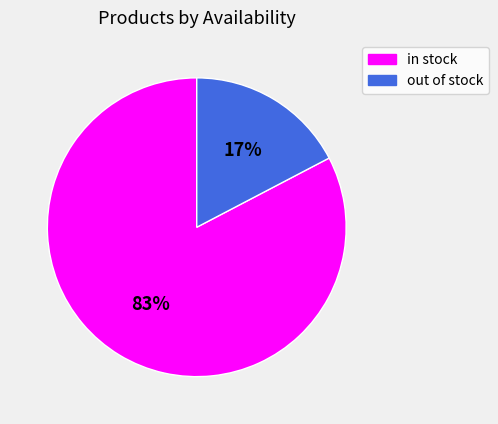

Count the number of slices in the pie.

2